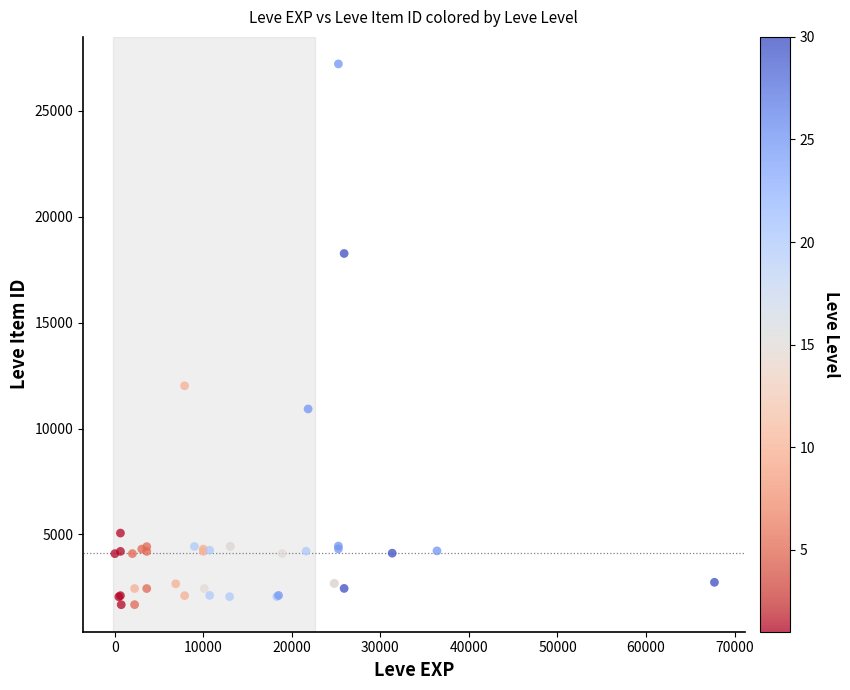

What Y value in the scatter plot is closest to 14448?

12018